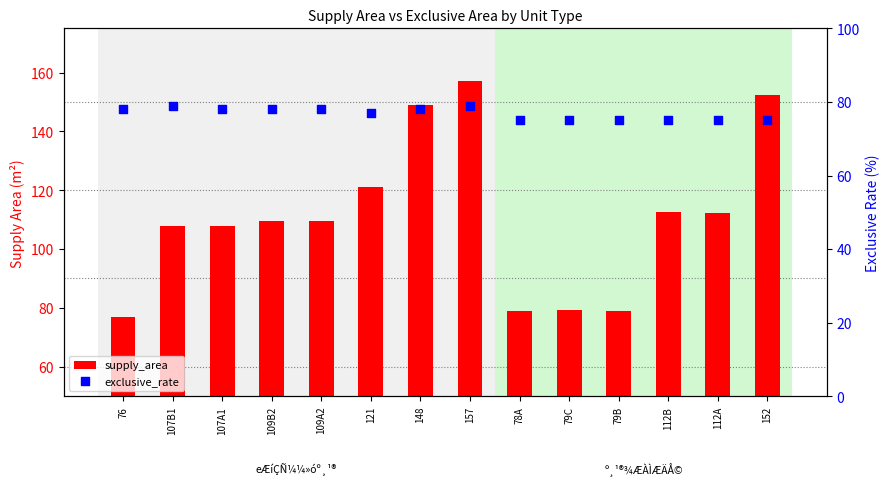

Is the value of exclusive_rate at 121 greater than the value of supply_area at 112A?

No